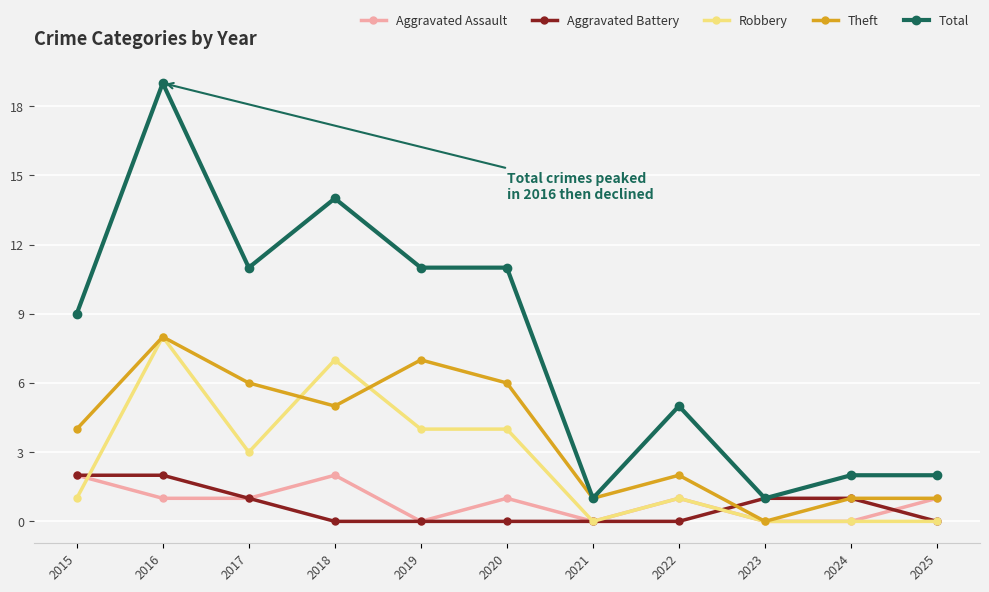

Reading left to right, extract all data points from this chart.

Aggravated Assault: 2015=2	2016=1	2017=1	2018=2	2019=0	2020=1	2021=0	2022=1	2023=0	2024=0	2025=1
Aggravated Battery: 2015=2	2016=2	2017=1	2018=0	2019=0	2020=0	2021=0	2022=0	2023=1	2024=1	2025=0
Robbery: 2015=1	2016=8	2017=3	2018=7	2019=4	2020=4	2021=0	2022=1	2023=0	2024=0	2025=0
Theft: 2015=4	2016=8	2017=6	2018=5	2019=7	2020=6	2021=1	2022=2	2023=0	2024=1	2025=1
Total: 2015=9	2016=19	2017=11	2018=14	2019=11	2020=11	2021=1	2022=5	2023=1	2024=2	2025=2